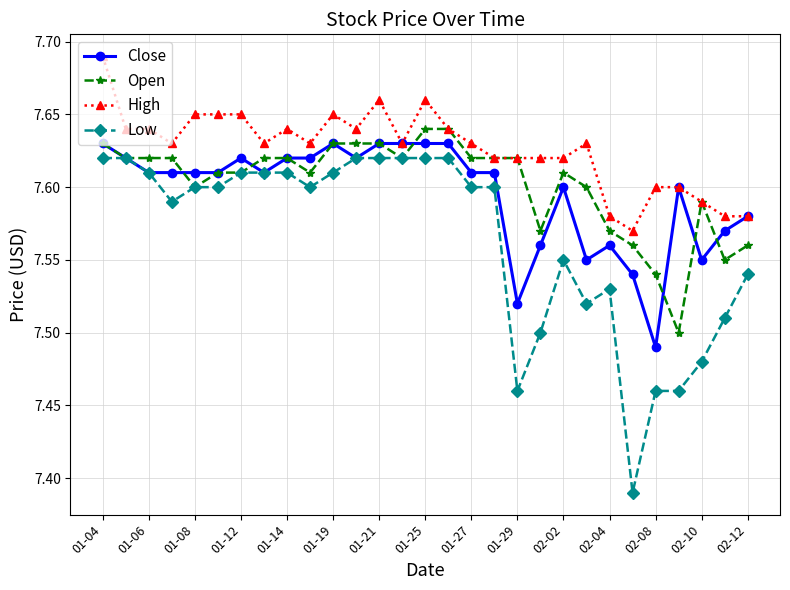

True or false: Open has more than 1 interior local peaks.

True